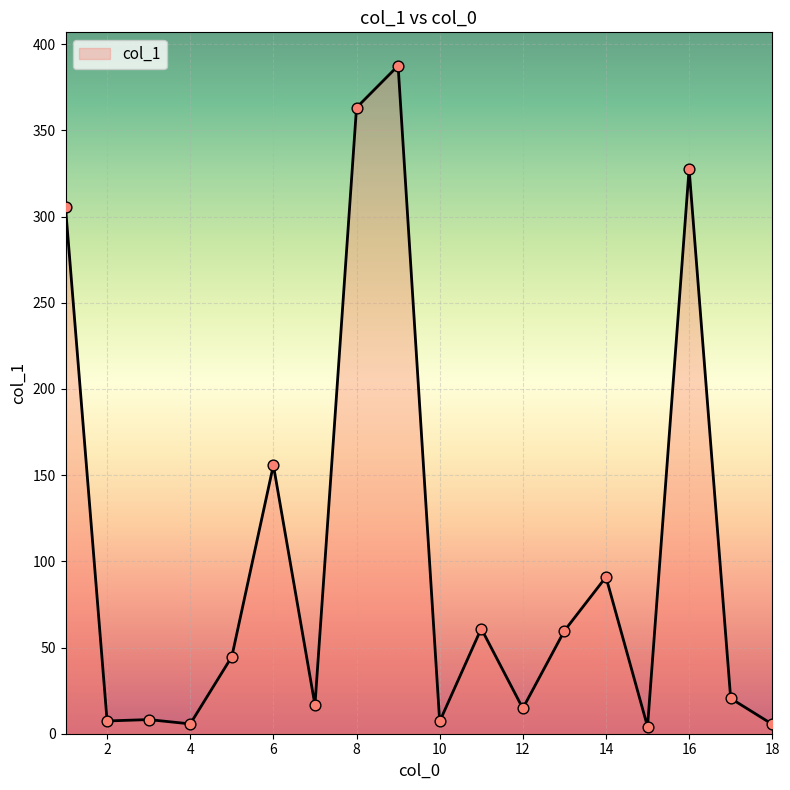

What is the difference between the maximum and minimum values?

383.4